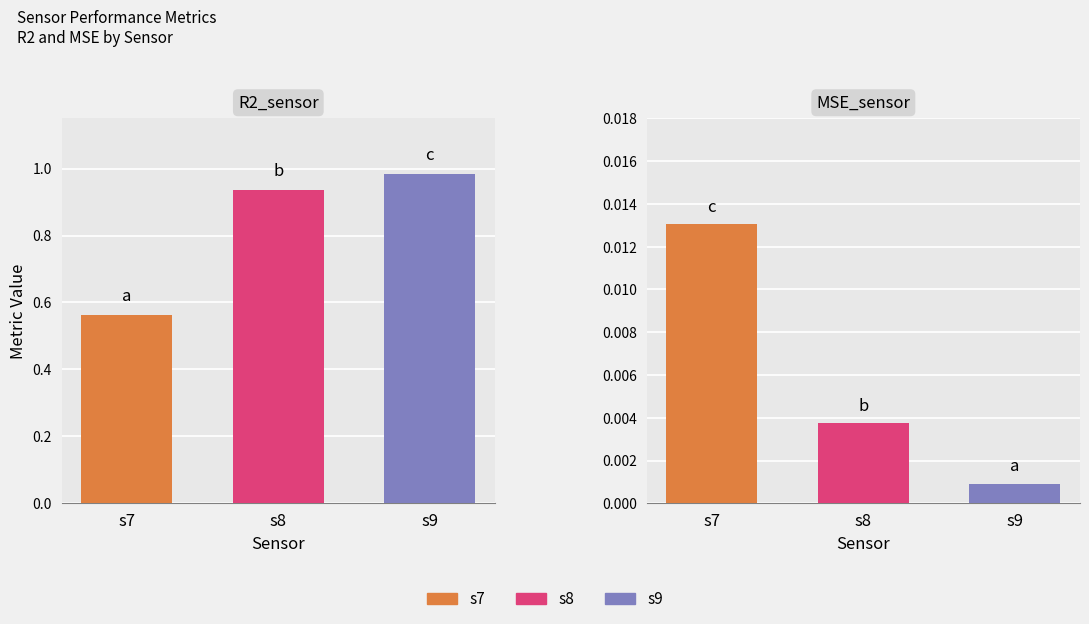

List the labels in order of value, smallest first.

s7, s8, s9